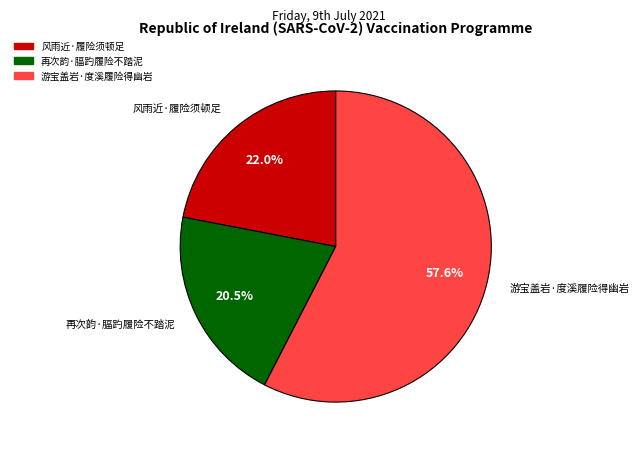

How many segments does this pie chart have?

3